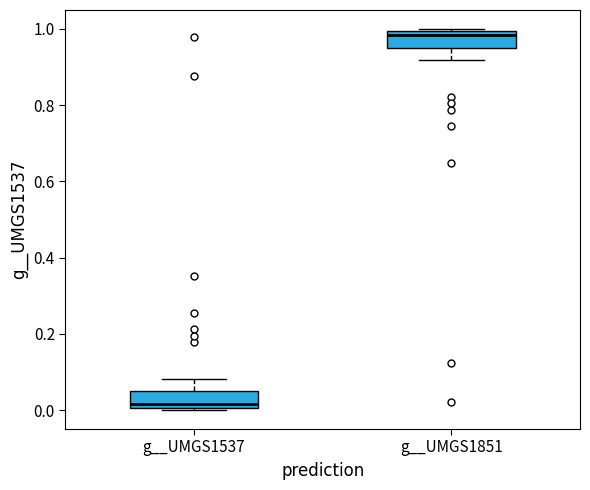

Which box's median line is the highest?

g__UMGS1851